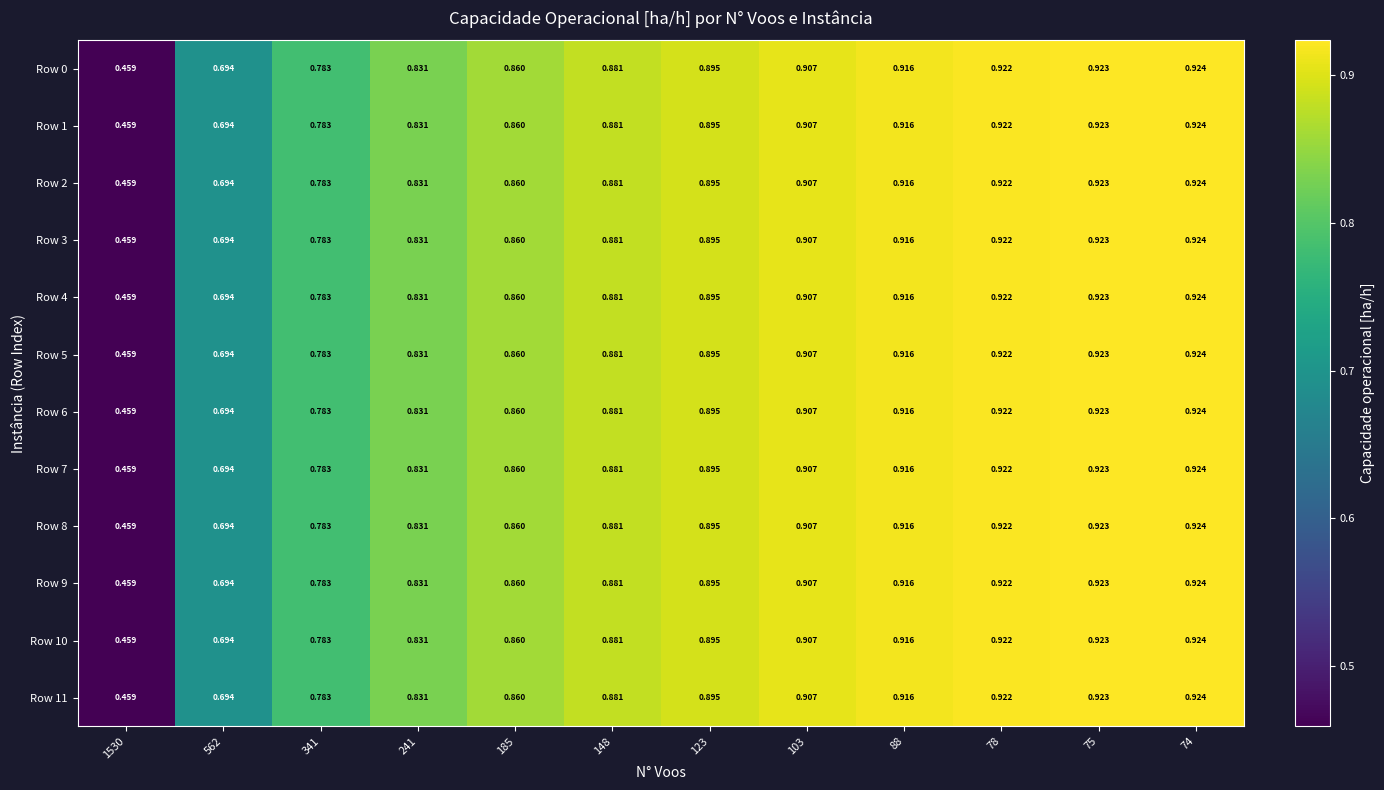

Is the value of Row 8 at 78 greater than the value of Row 10 at 88?

Yes